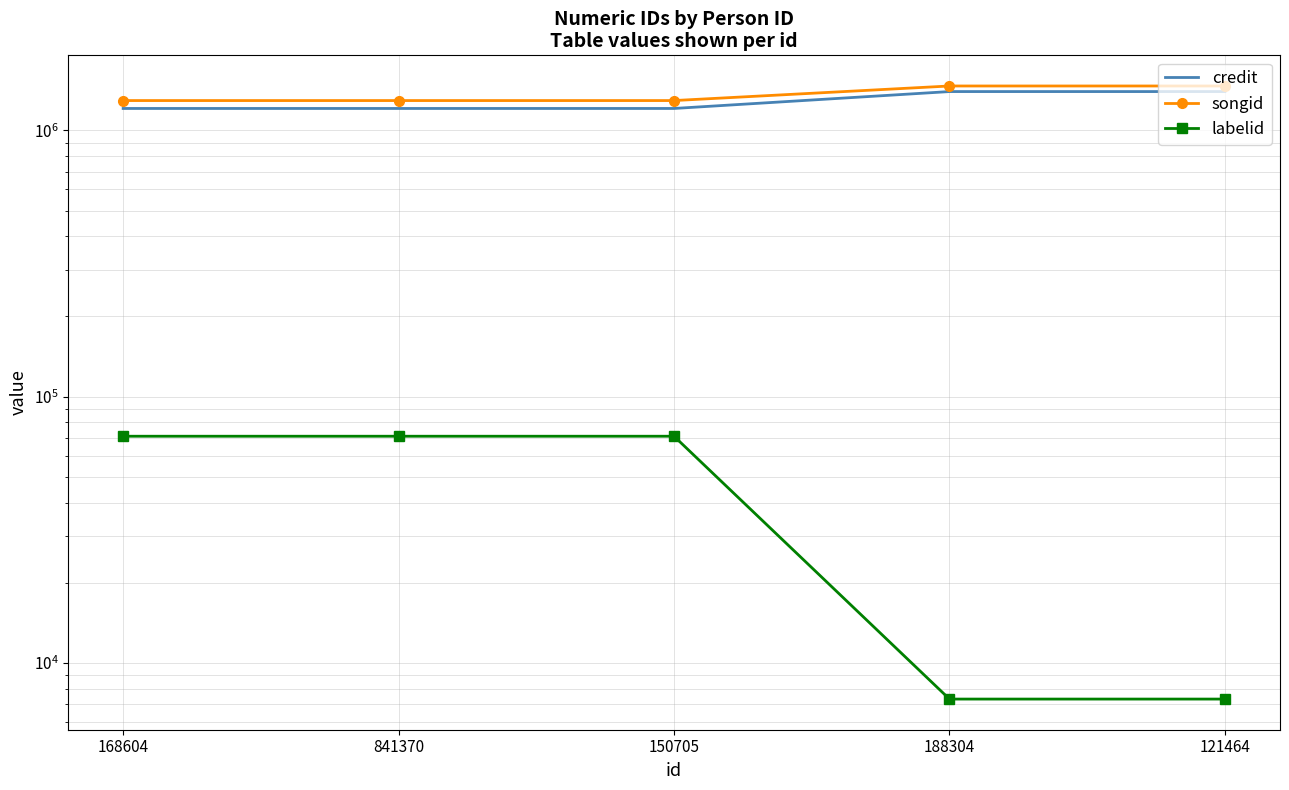

Is the value of songid at 188304 greater than the value of labelid at 150705?

Yes